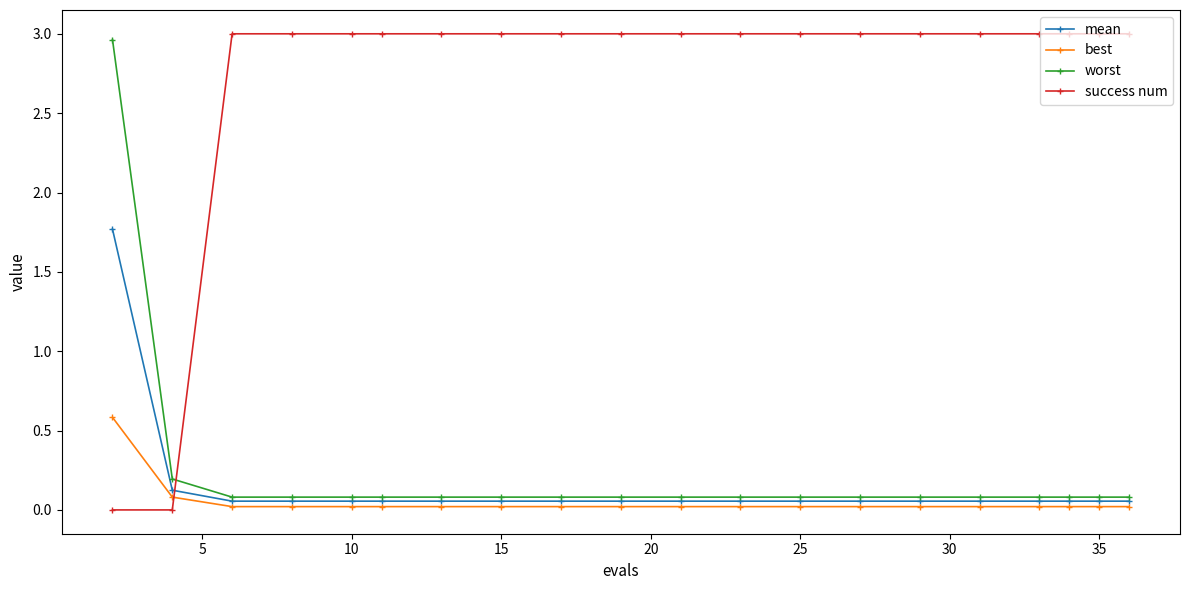

At how many categories does at least one series exceed 2?

19